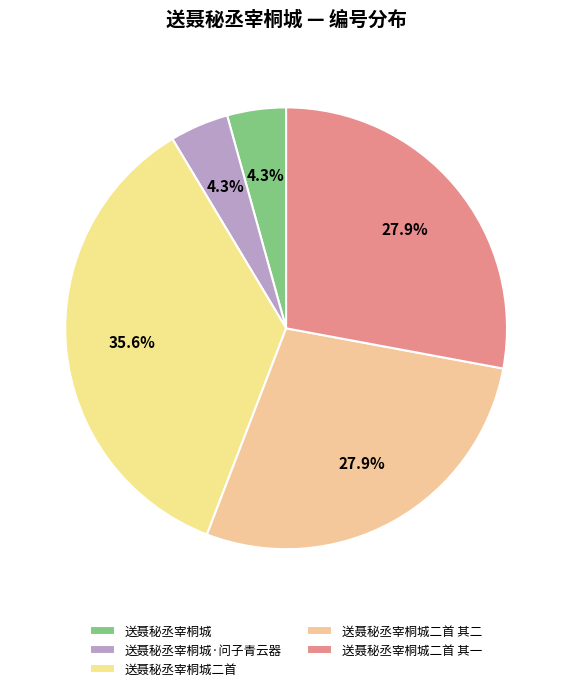

Does 送聂秘丞宰桐城二首 其一 account for over 50% of the chart?

No